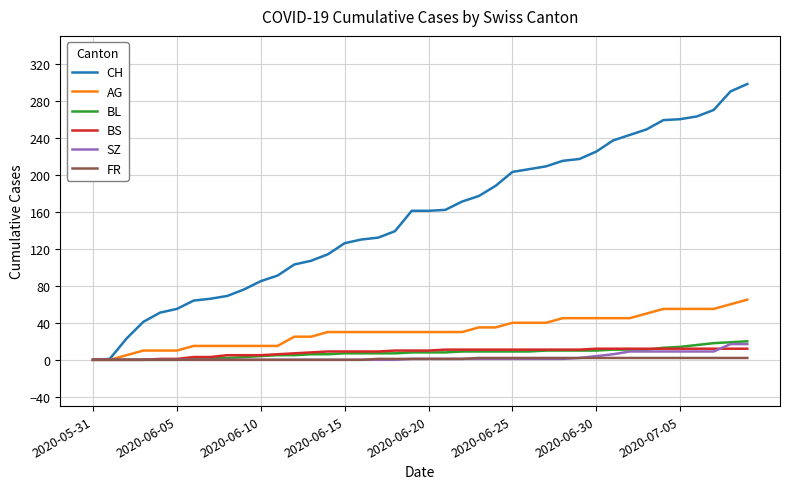

What is the highest value of the SZ series?

17